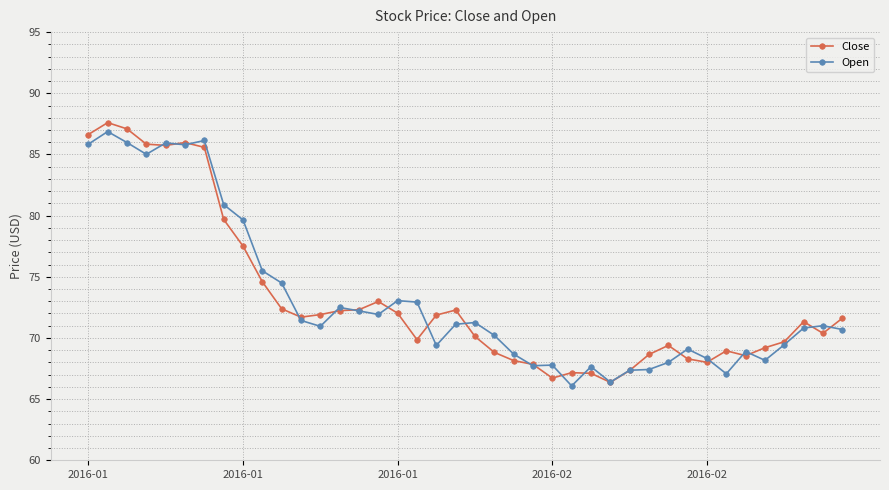

What is the value of the Open point at the 30th from the left?

67.4